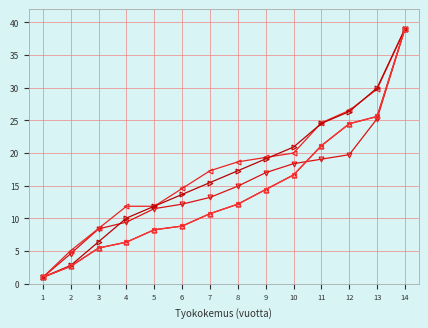

What is the spread (max minus min) of values at 12?

6.8